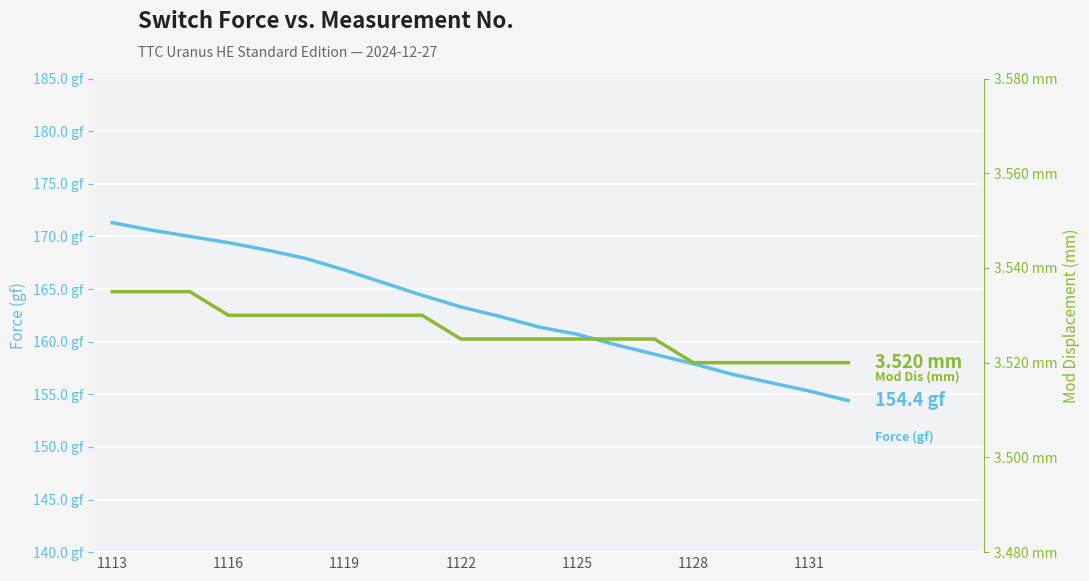

Is the value of Mod Dis (mm) at 16 greater than the value of Force (gf) at 16?

No